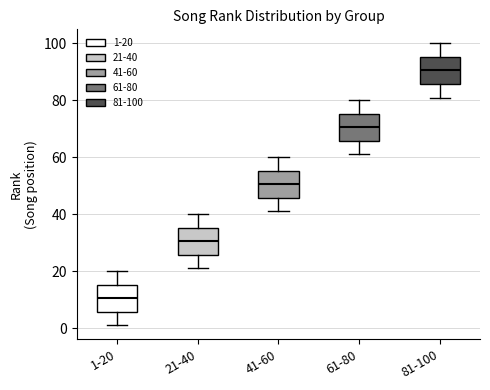

Reading left to right, read every box against the y-axis: the position of its median line, the range the box covers, and the ends of its whiskers. The values are not printed on the chart, so give them approximately, as read against the axis.

1-20: median 10, box 6 to 16, whiskers 2 to 20
21-40: median 30, box 26 to 36, whiskers 22 to 40
41-60: median 50, box 46 to 56, whiskers 42 to 60
61-80: median 70, box 66 to 76, whiskers 62 to 80
81-100: median 90, box 86 to 96, whiskers 82 to 100